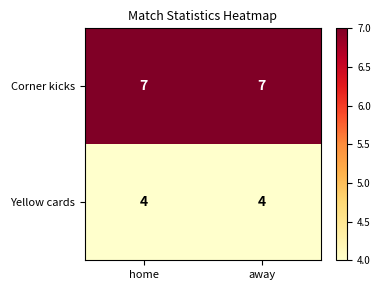

Reading right to left, transcribe all the data shown in this chart.

Corner kicks: 7	7
Yellow cards: 4	4